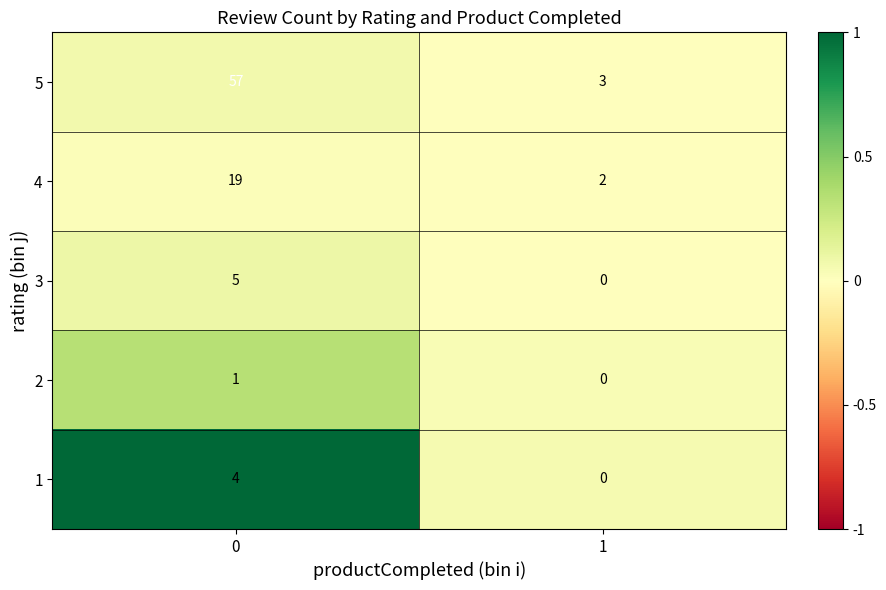

Which series has the largest range (max minus min)?

5